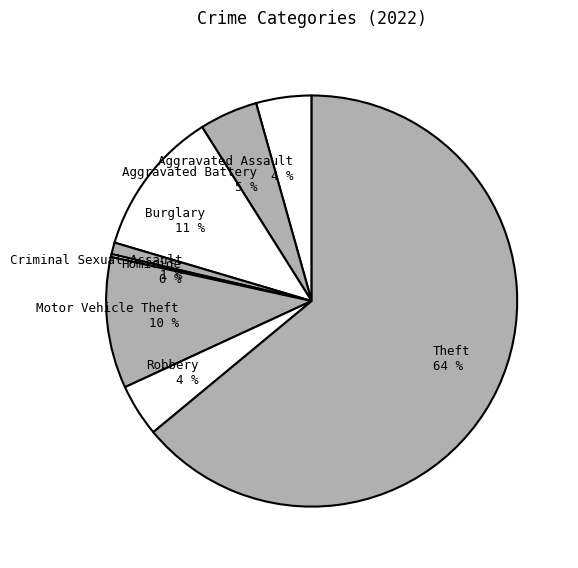

The Motor Vehicle Theft 10 % slice represents 10% of the pie. True or false?

True